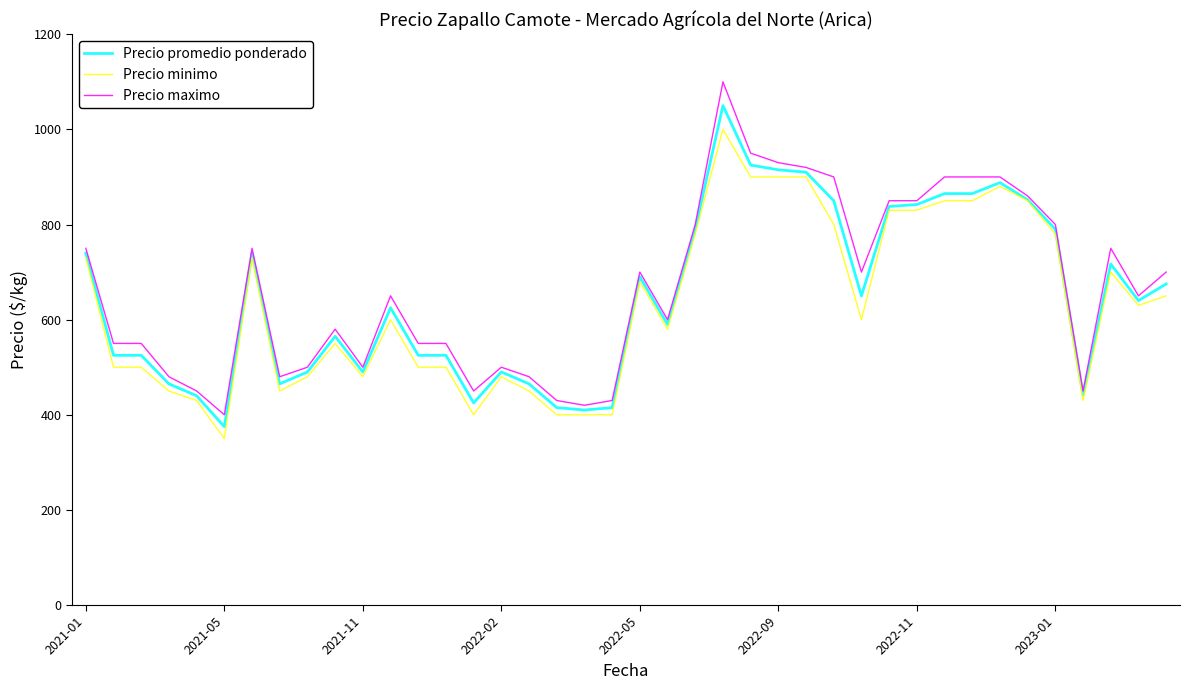

List the series in order of their peak value, lowest first.

Precio minimo, Precio promedio ponderado, Precio maximo